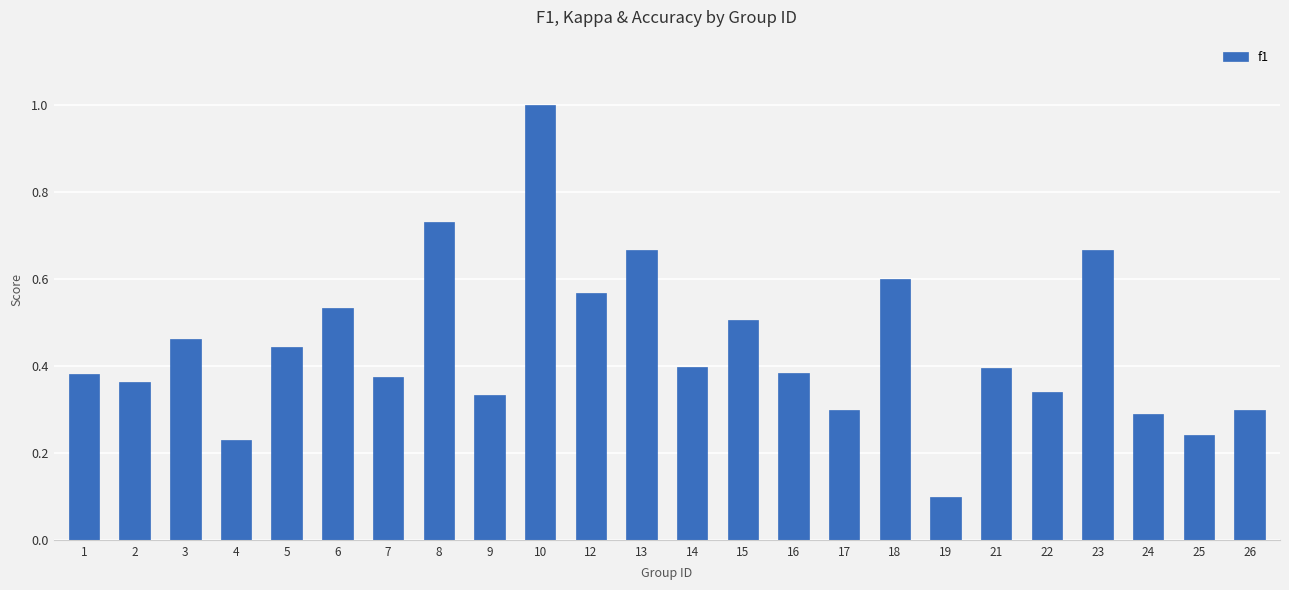

What is the change in value from 5 to 10?

+0.6